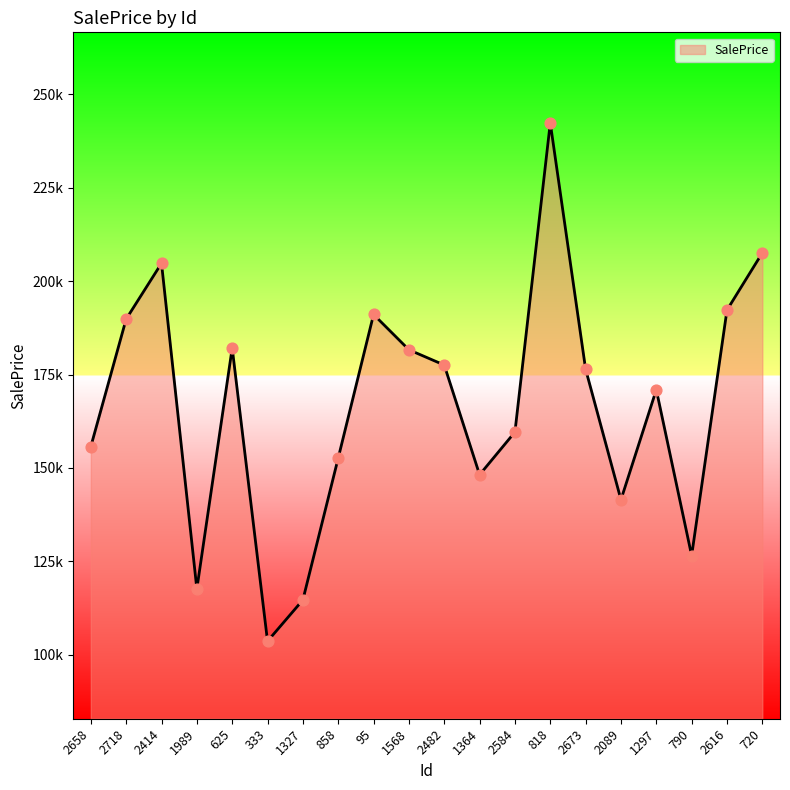

What is the change in value from 1568 to 818?

+60670.5